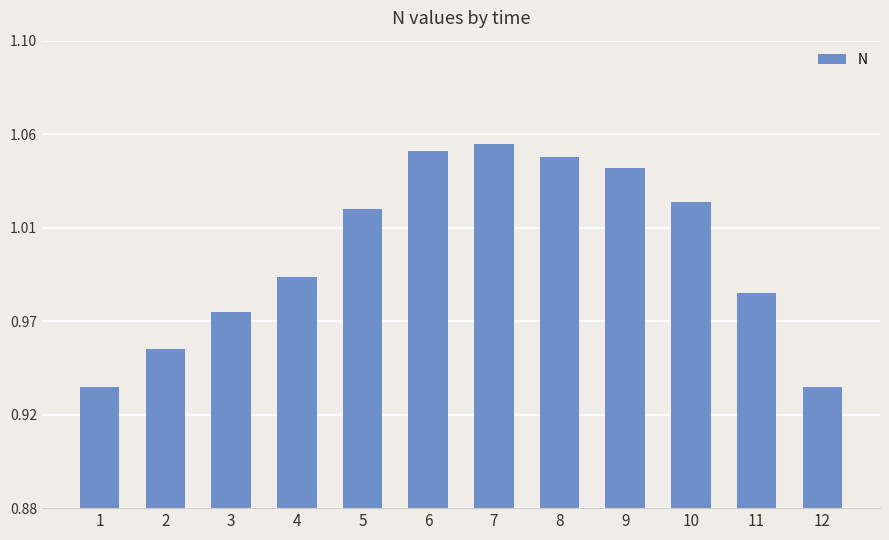

What is the sum of the values at 2 and 5?

2.0